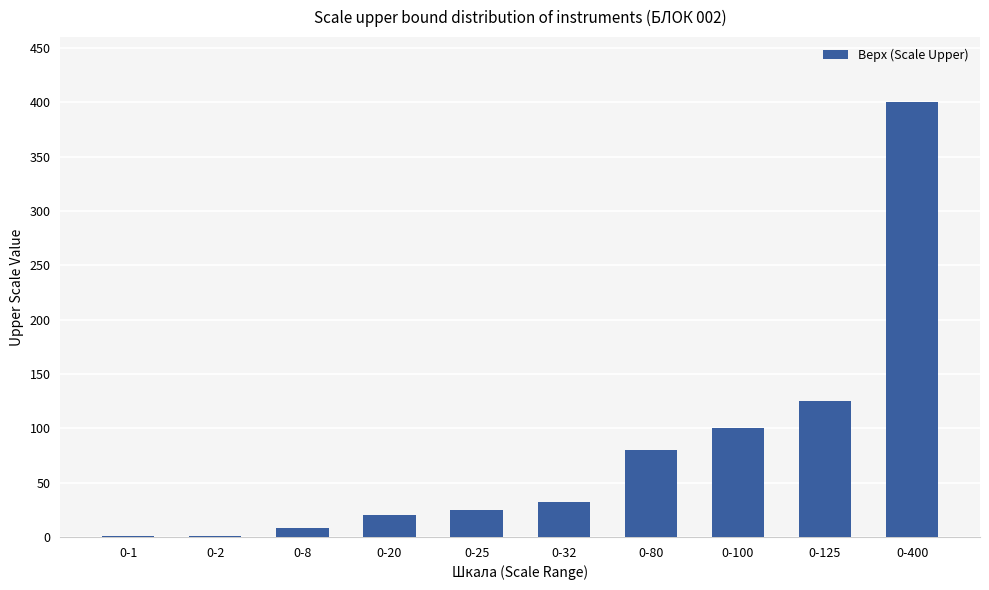

Reading right to left, list all the values displayed in this chart.

0-400=400	0-125=125	0-100=100	0-80=80	0-32=32	0-25=25	0-20=20	0-8=8	0-2=1	0-1=1